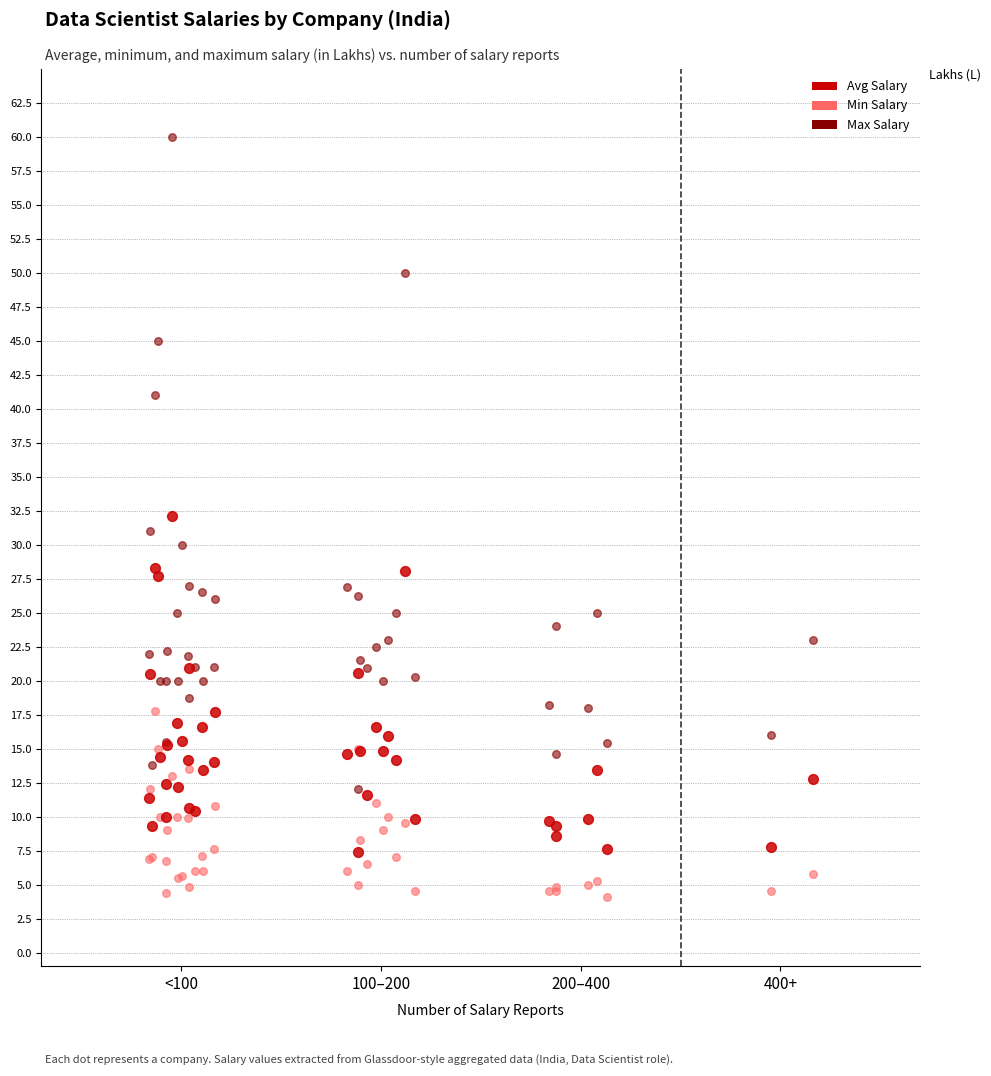

Which series contains the lowest Y value?

Min Salary